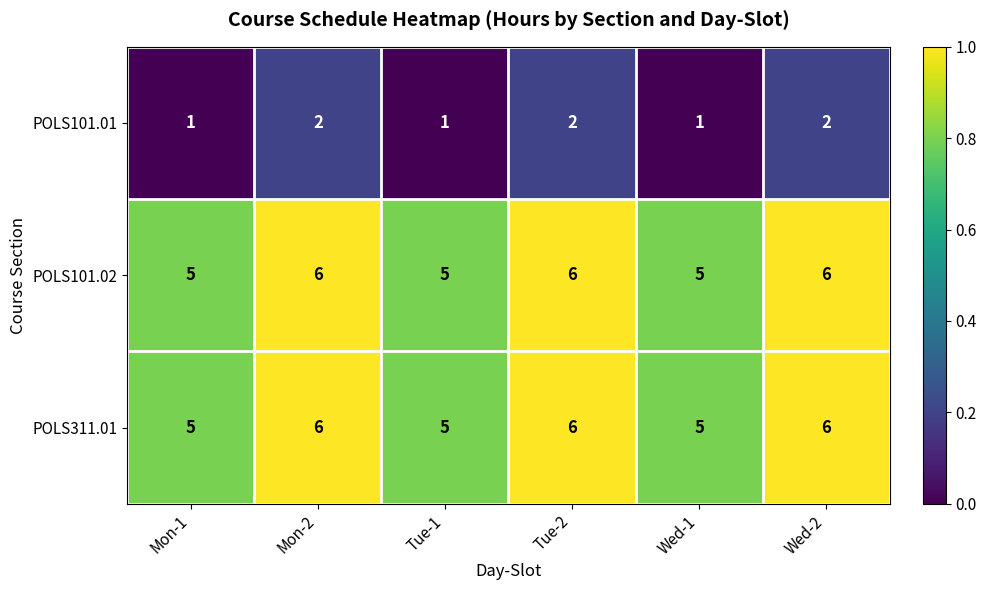

Count the POLS101.02 values in the range 5 to 6.

6